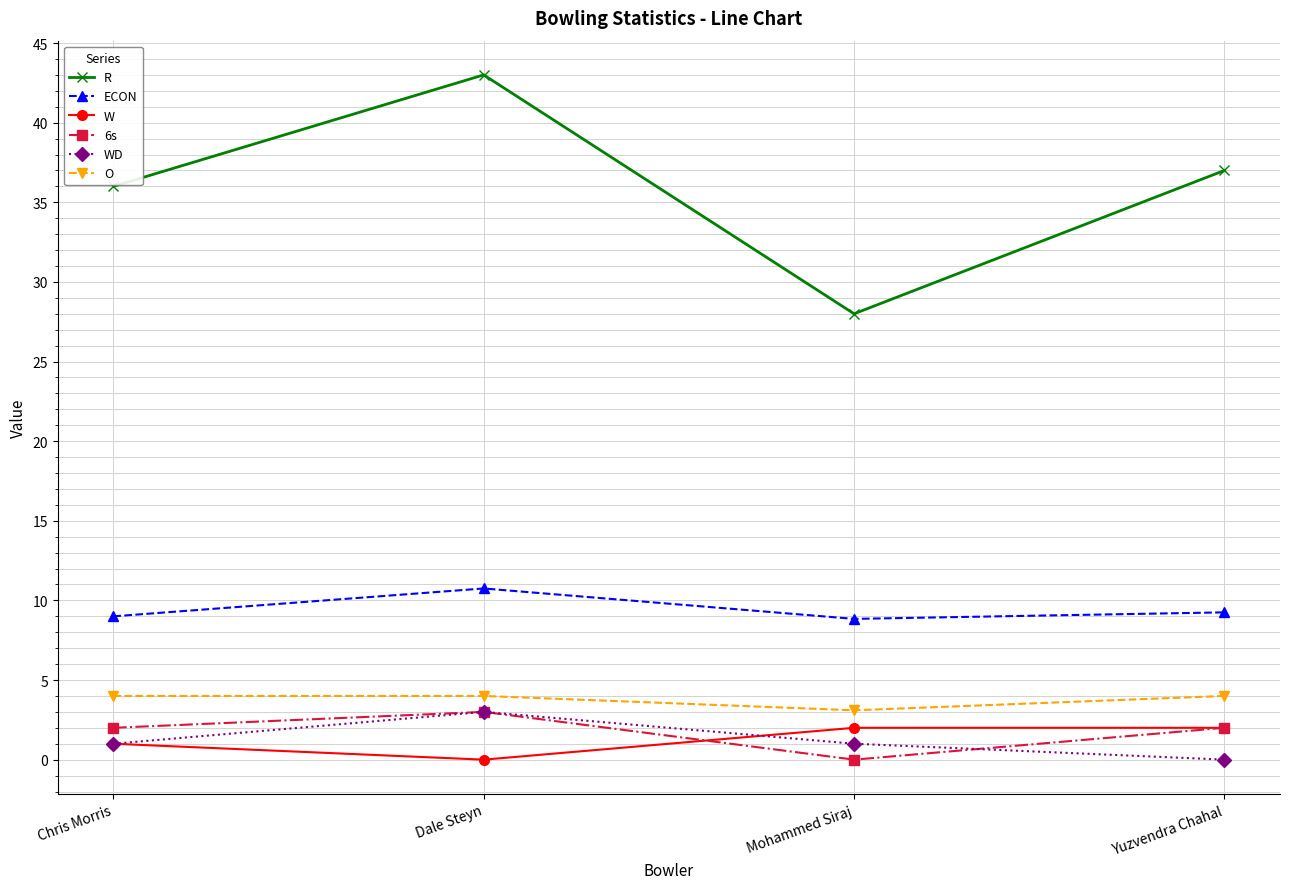

Which category has the highest value across all series?

Dale Steyn